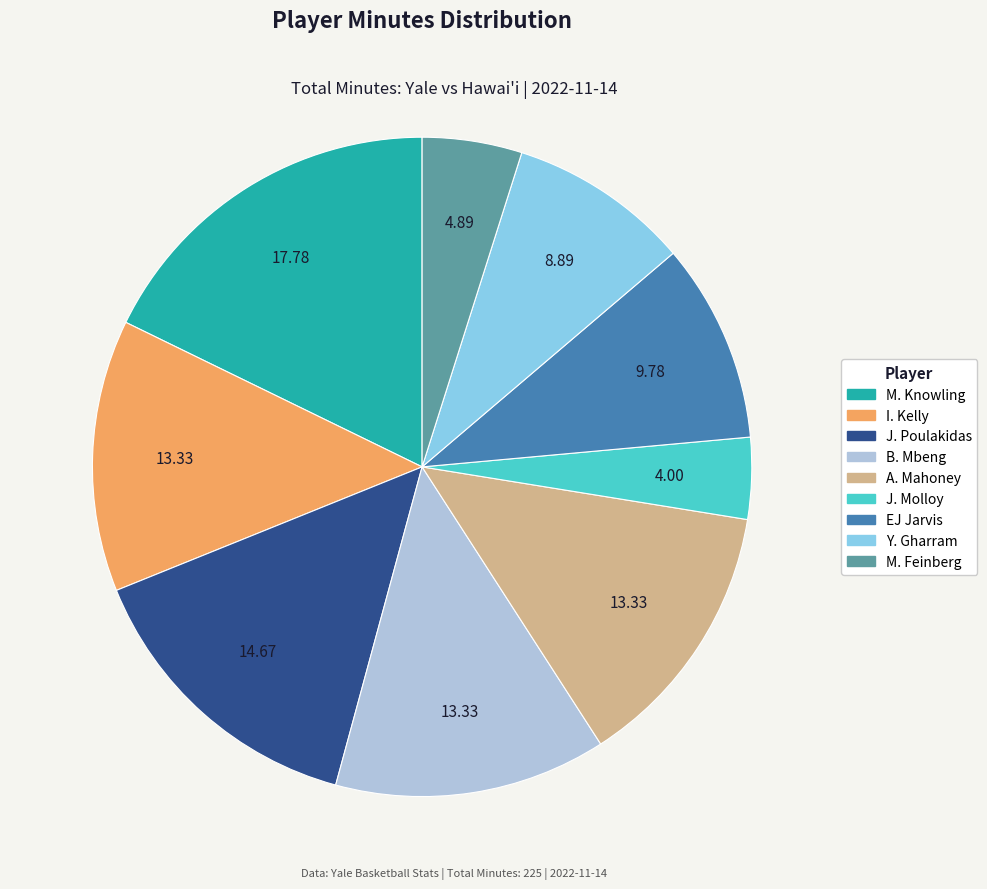

Combined, do I. Kelly and J. Molloy account for over 50%?

No